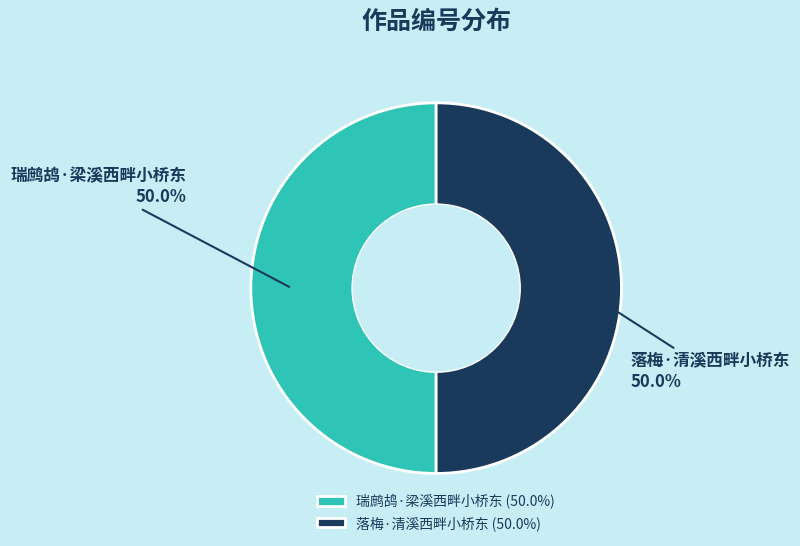

What portion of the pie excludes 瑞鹧鸪·梁溪西畔小桥东?

50.0%